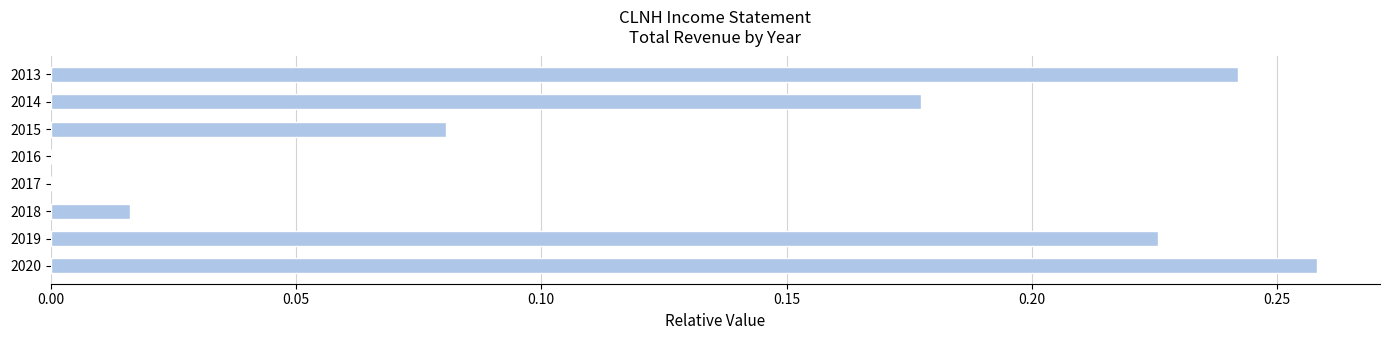

How many distinct data groups are displayed?

1